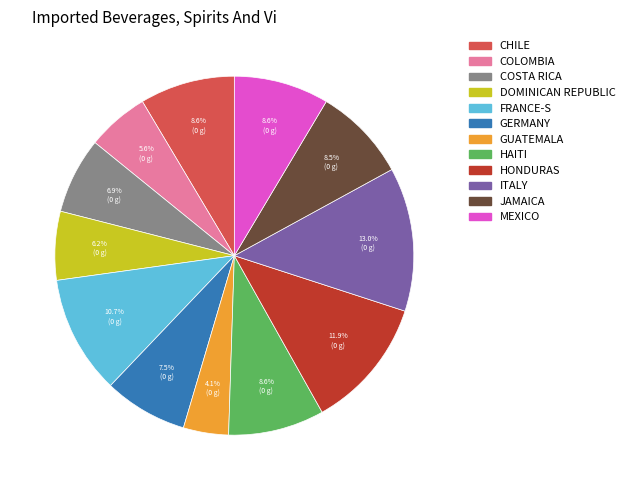

Is there a majority slice in this chart?

No